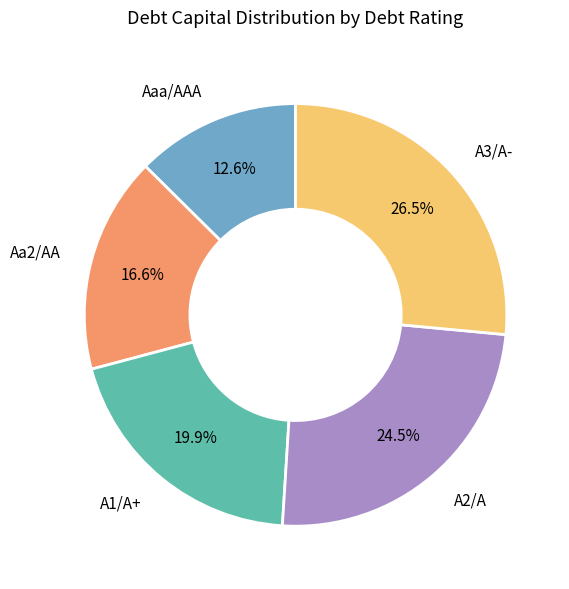

Is the sum of A3/A- and Aaa/AAA greater than half?

No